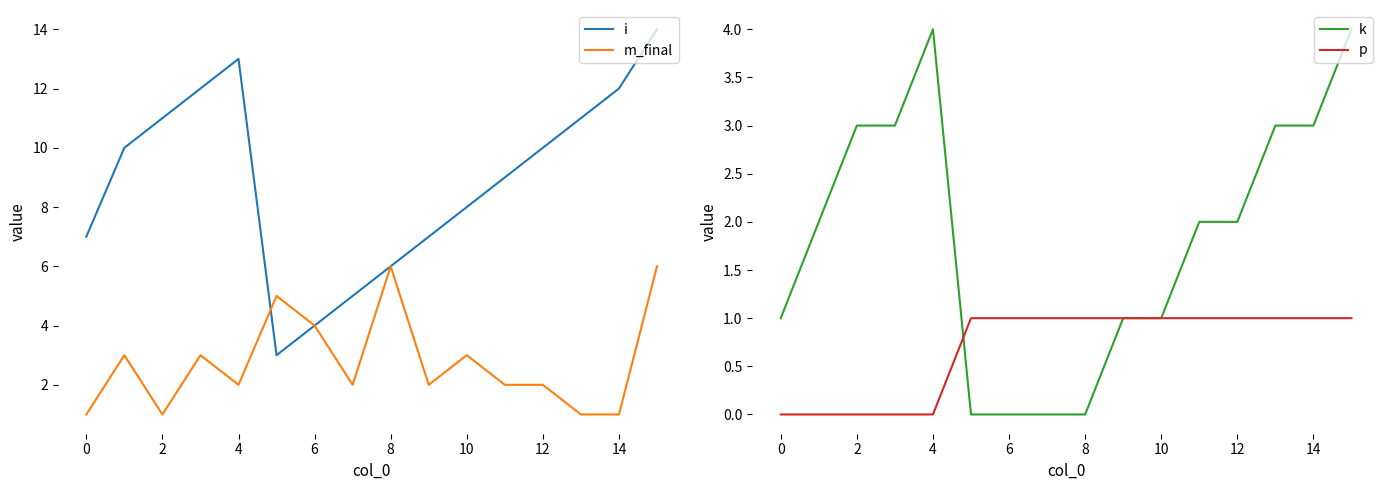

What are all the series names shown in the legend?

i, m_final, k, p